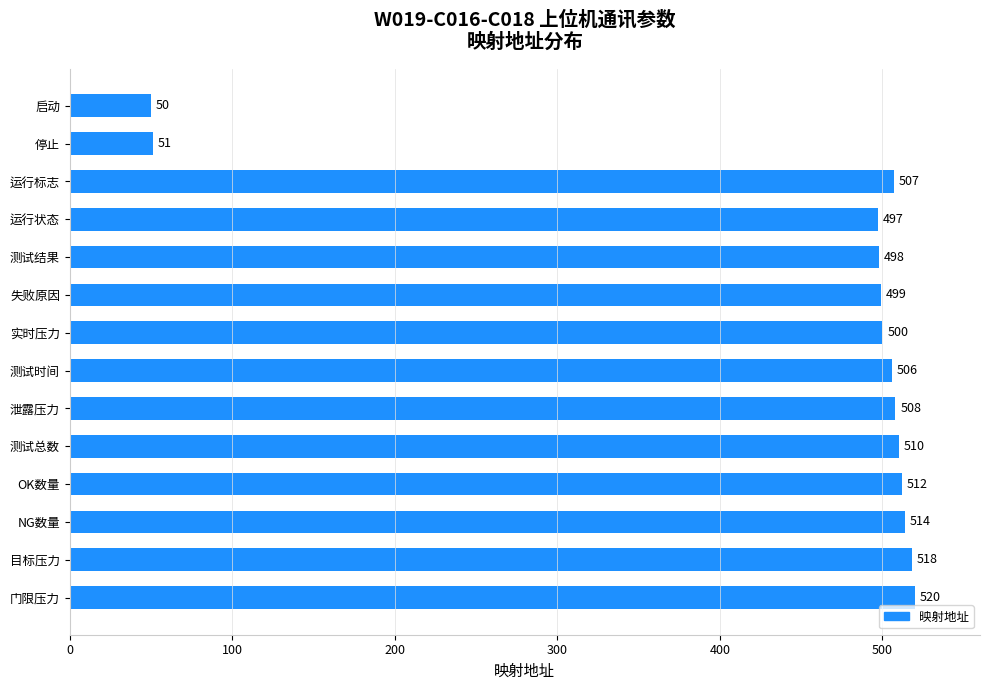

What is the approximate value at NG数量?

514